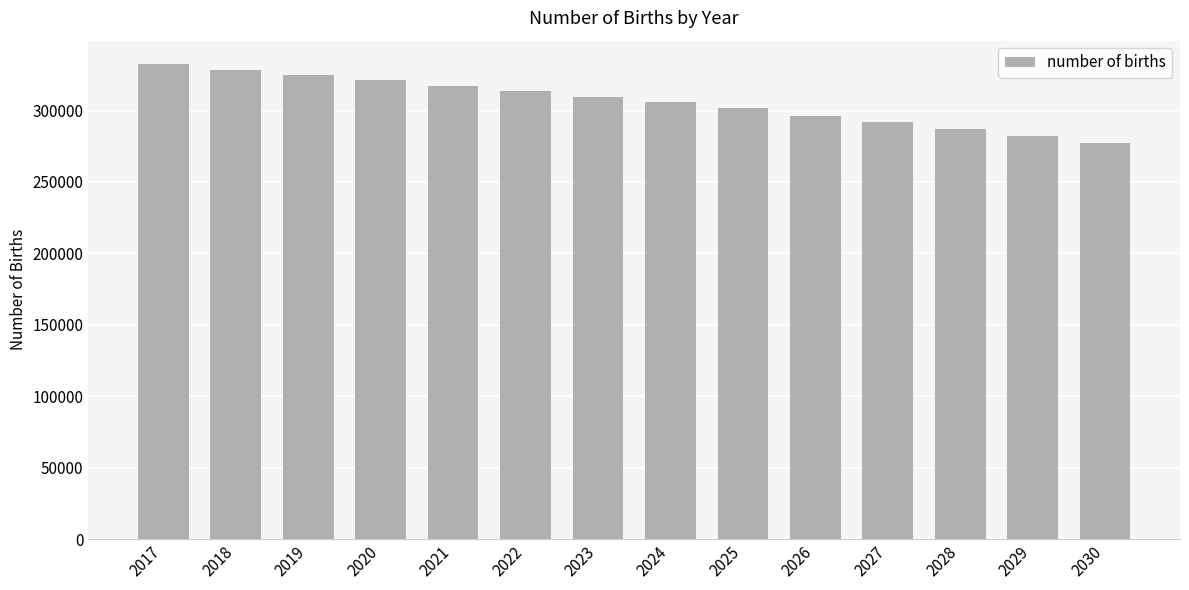

Which has a higher value, 2029 or 2021?

2021